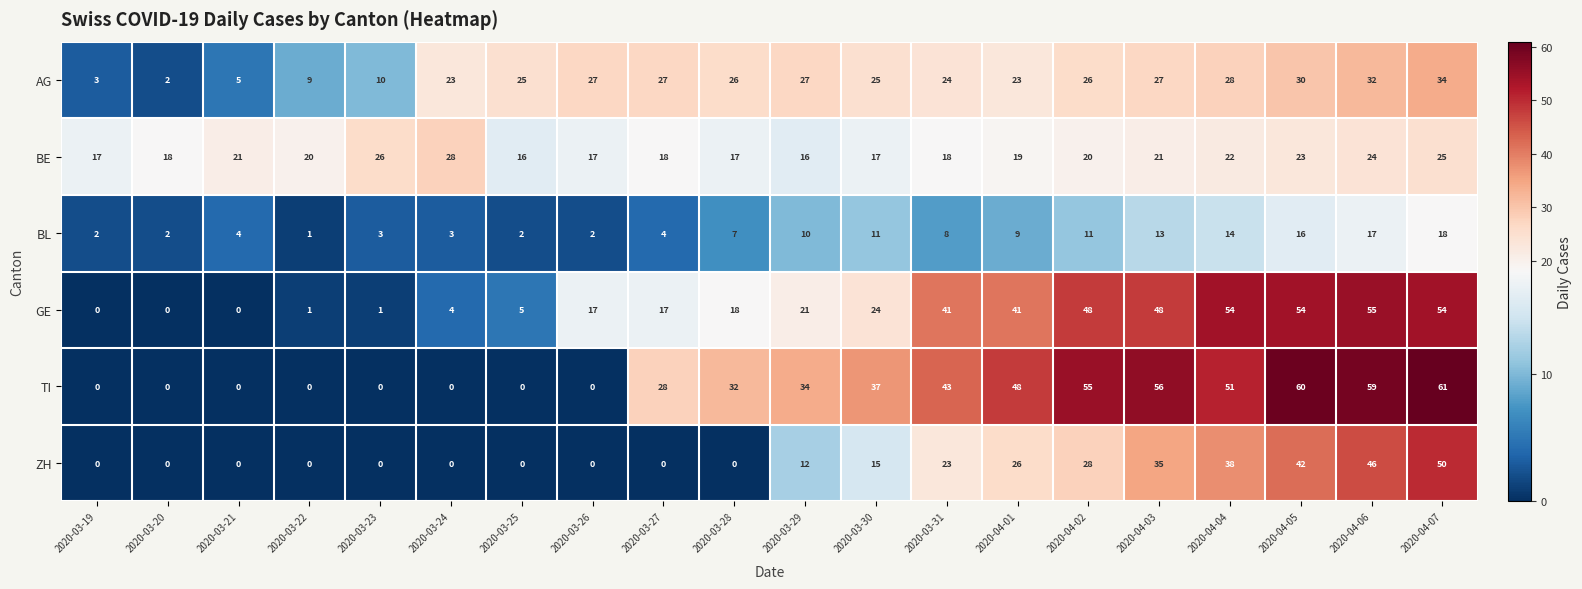

True or false: BE has a value of 44 at 2020-04-07.

False